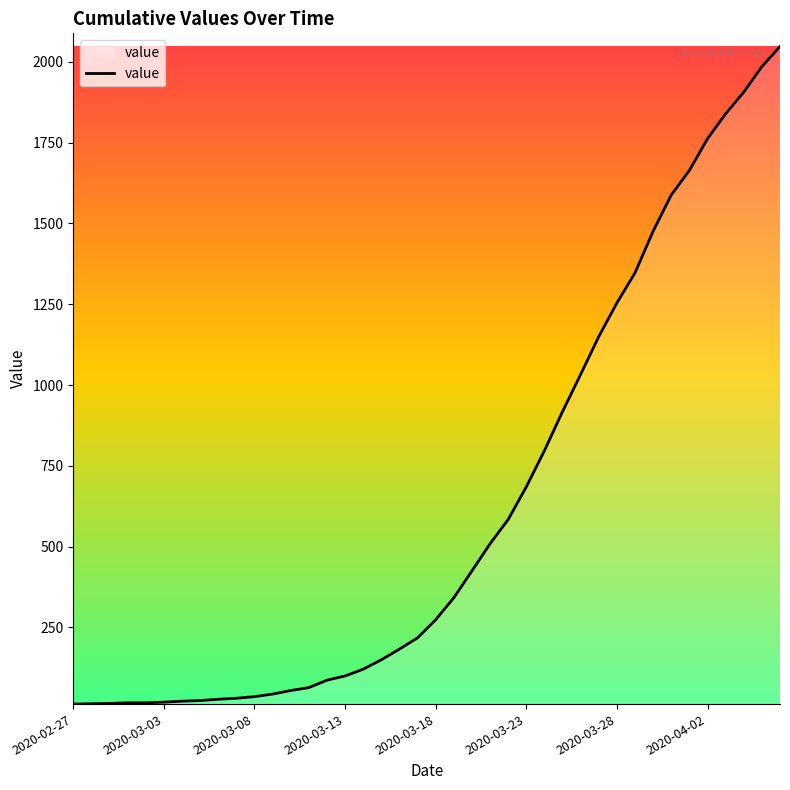

What is the maximum value shown in the chart?

2047